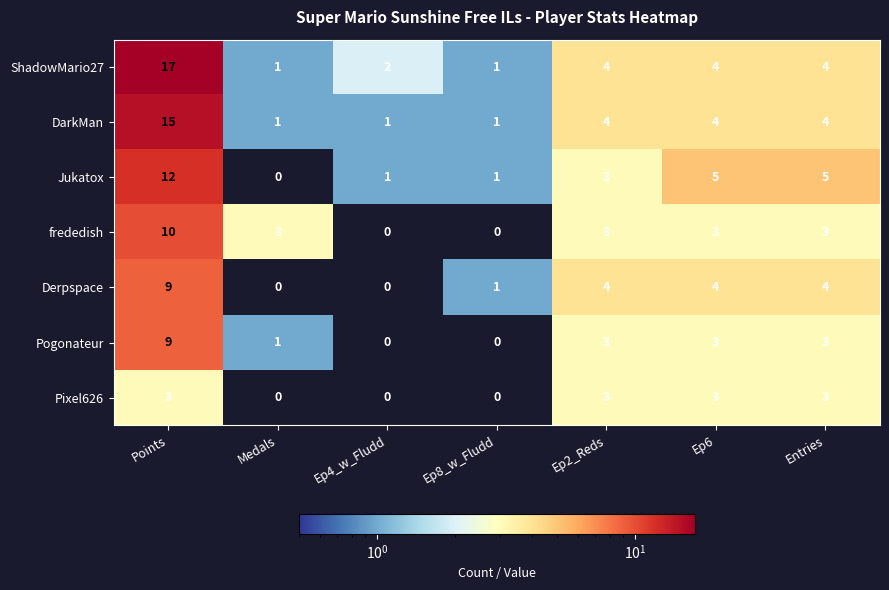

At which category is the sum across all series the highest?

Points